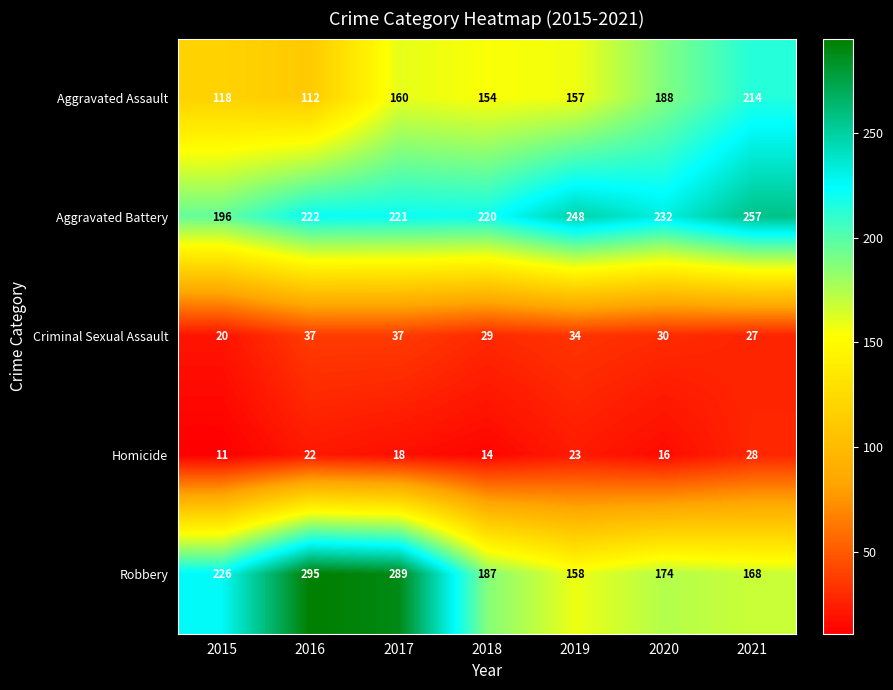

At which label is Robbery closest to 226?

2015